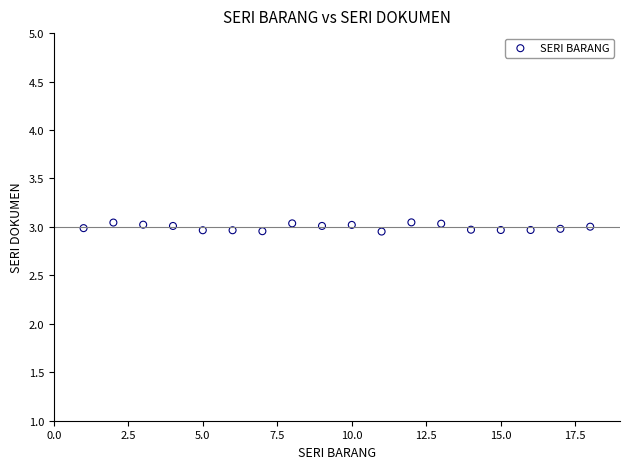

What is the range of X values (max minus min)?

17.0